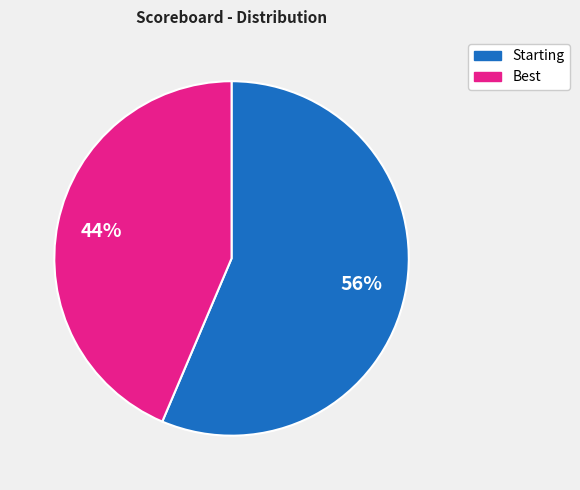

Is the sum of Best and Starting greater than half?

Yes